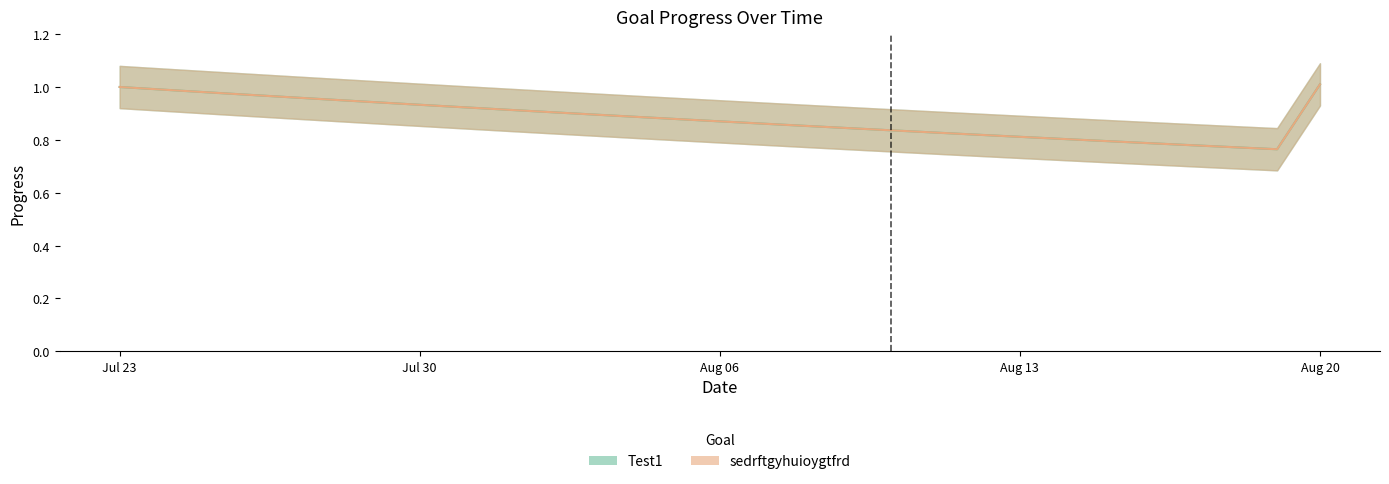

Where is the first local minimum for sedrftgyhuioygtfrd?

2025-08-19